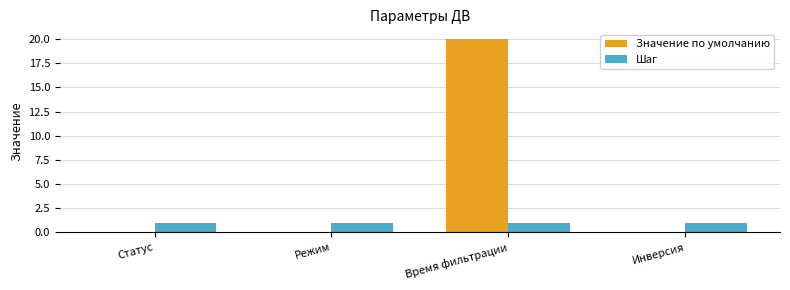

At which category is the sum across all series the highest?

Время фильтрации